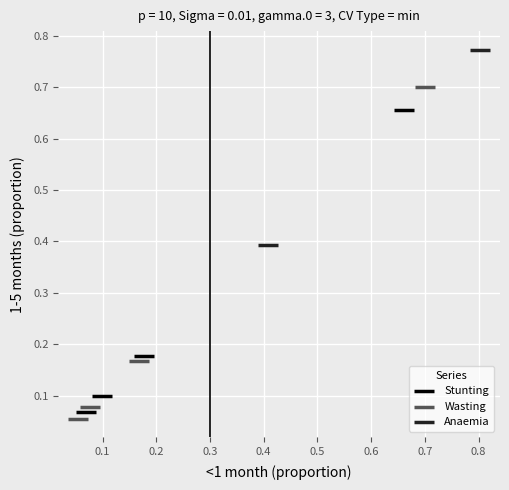

What are all the series names shown in the legend?

Stunting, Wasting, Anaemia